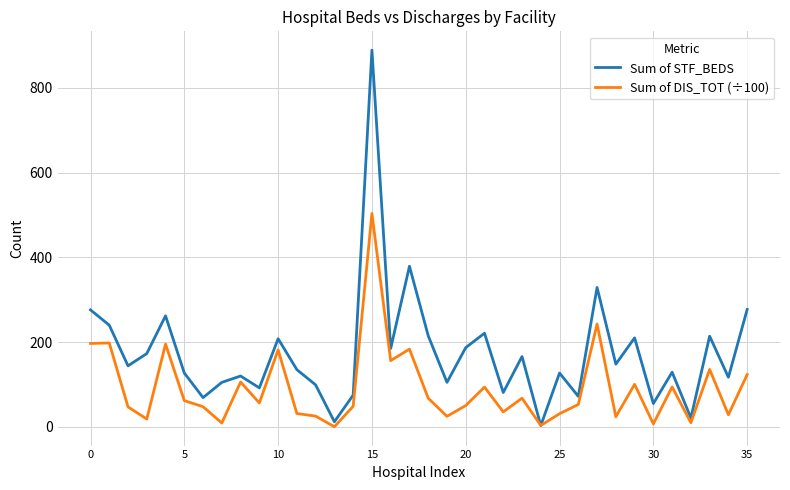

How many series are shown in this chart?

2